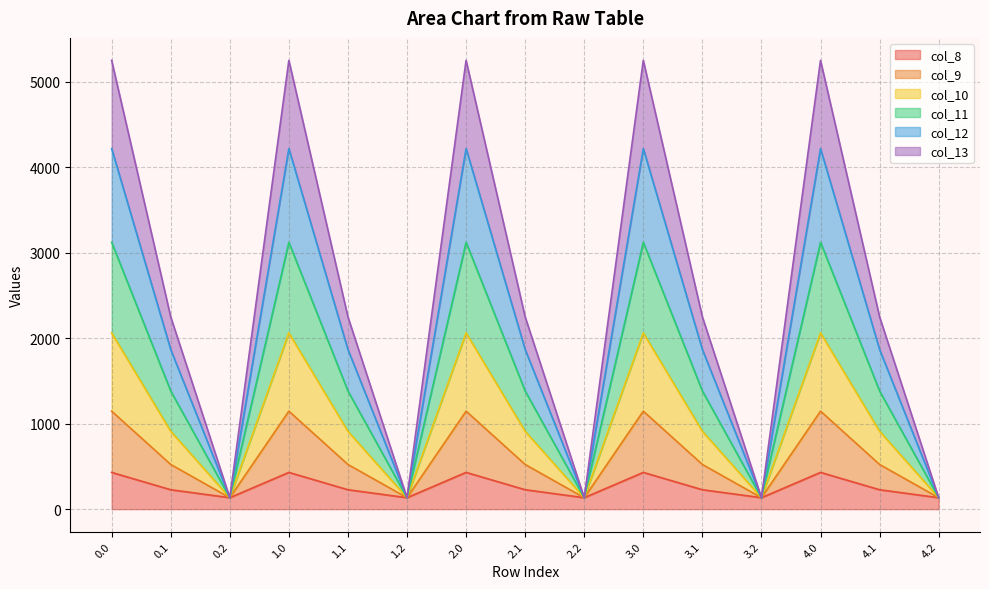

Where is the first local maximum for col_9?

1.0